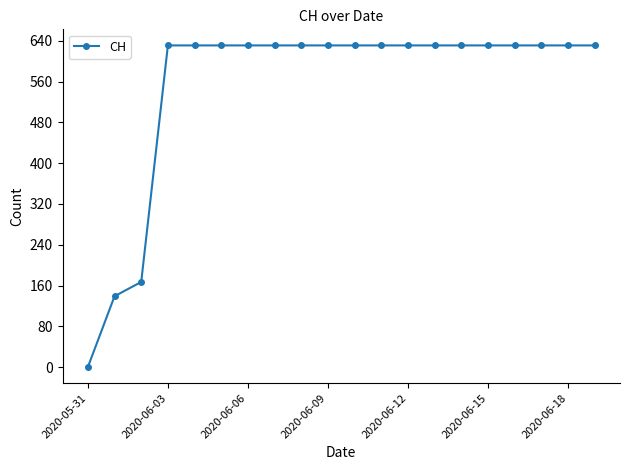

What is the maximum value shown in the chart?

631